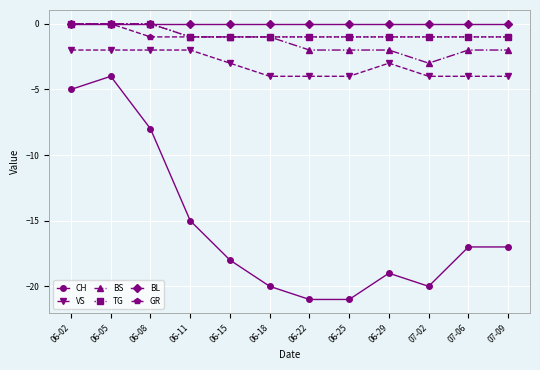

What is the difference between the highest and lowest values at 06-15?

18